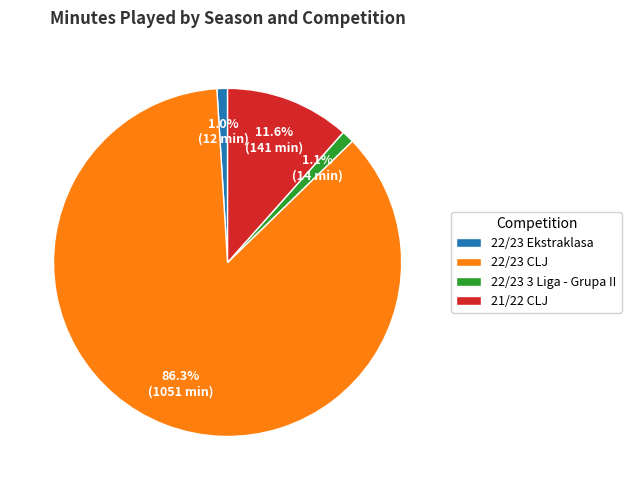

The 22/23 Ekstraklasa slice represents 9% of the pie. True or false?

False